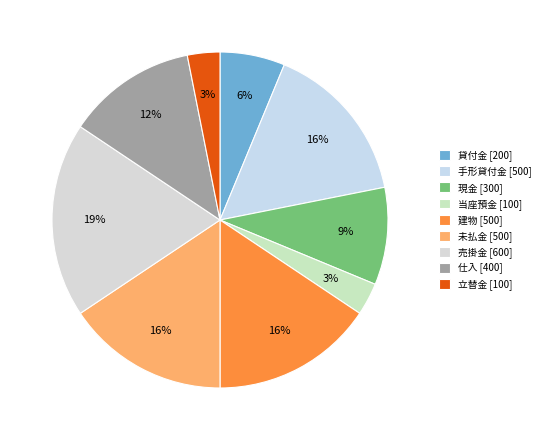

To the nearest percent, what is the combined percentage of 貸付金 and 建物?

22%